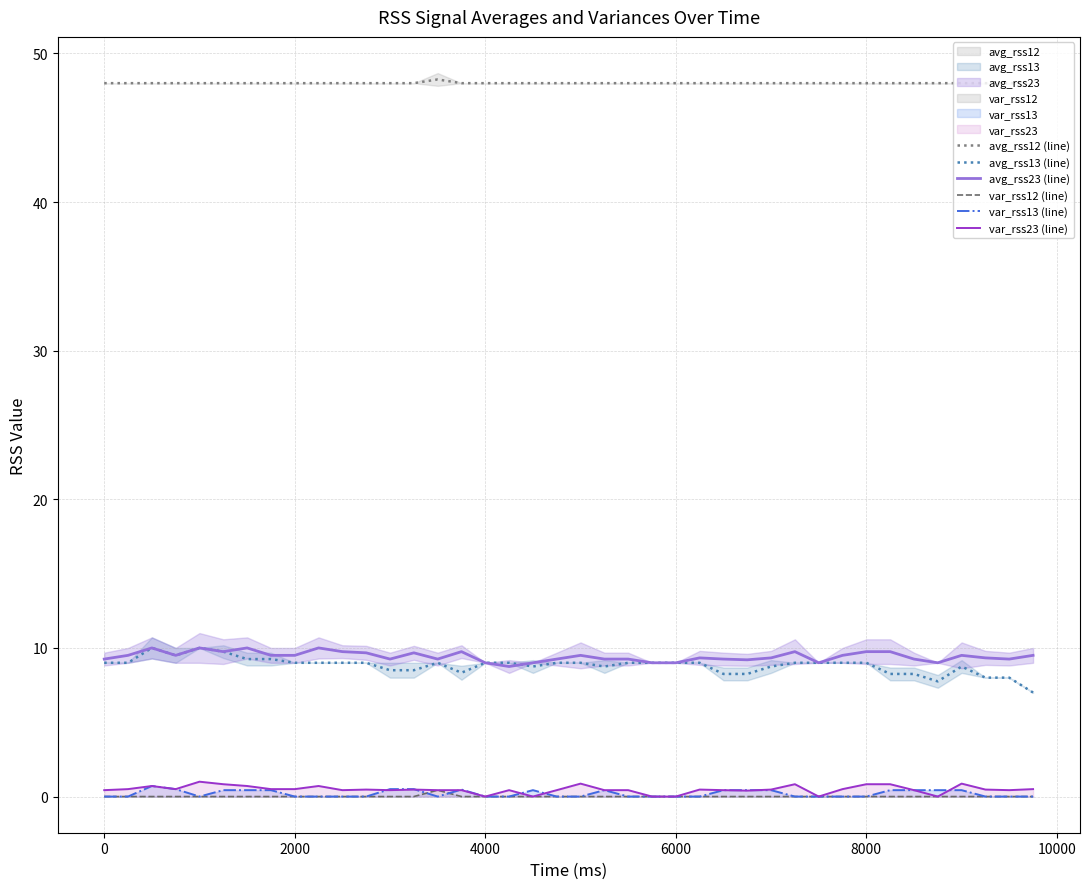

Which series has the largest total across all categories?

avg_rss12 (line)